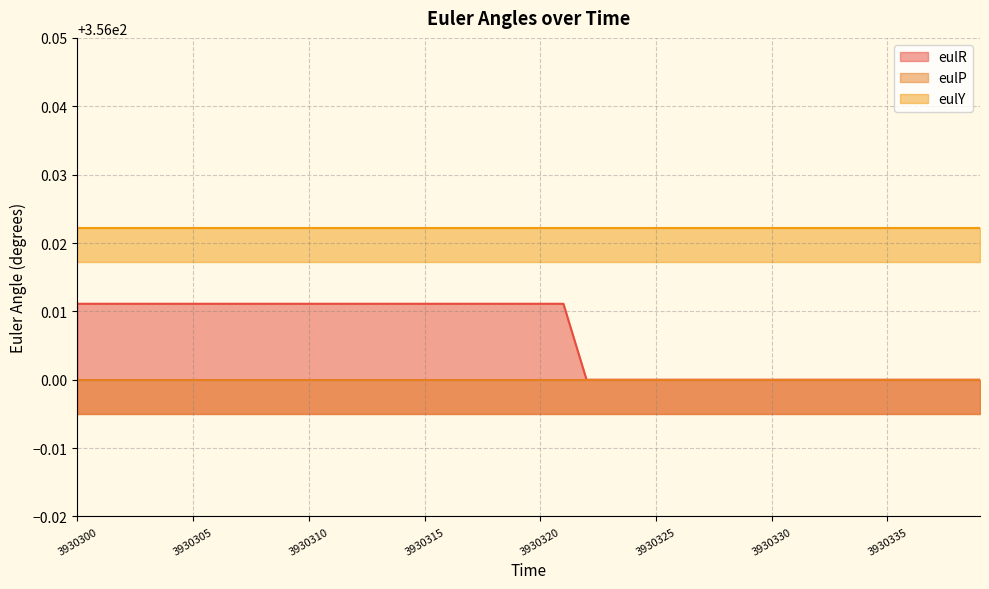

Which category has the highest value across all series?

3930300